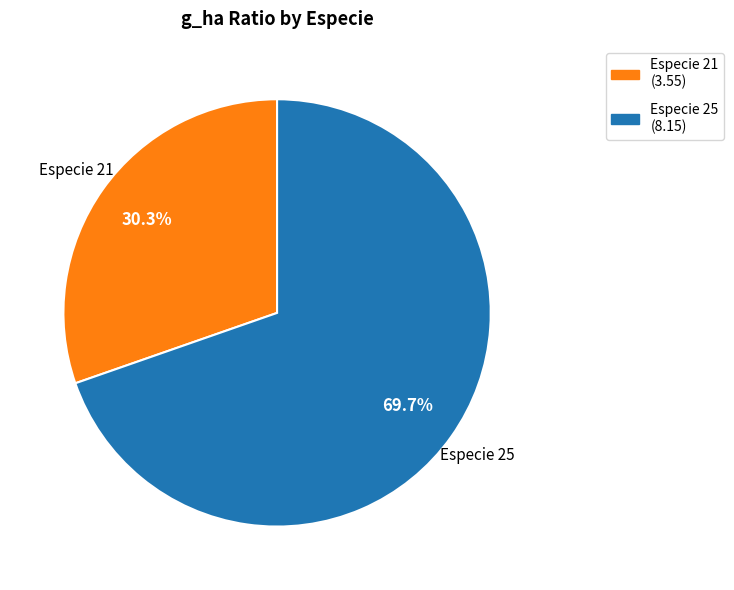

Is there a majority slice in this chart?

Yes